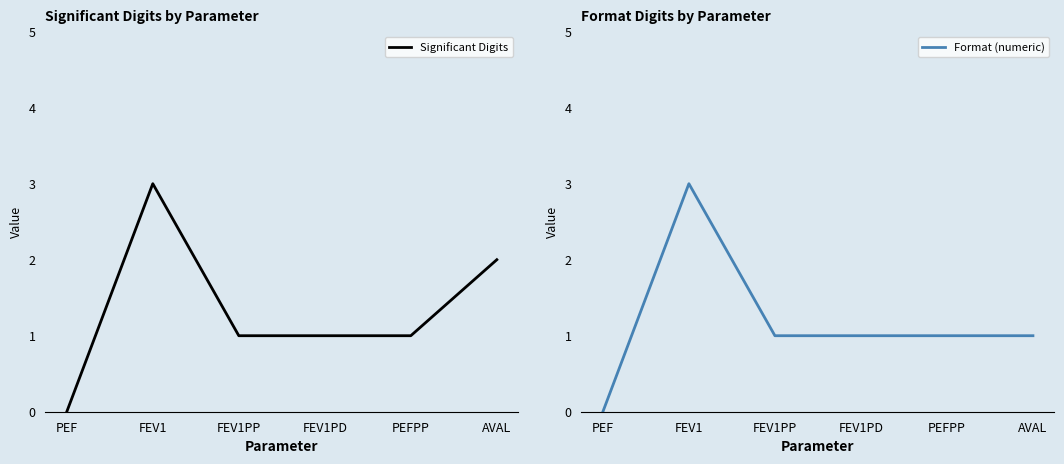

True or false: Significant Digits has a value of 1 at AVAL.

False